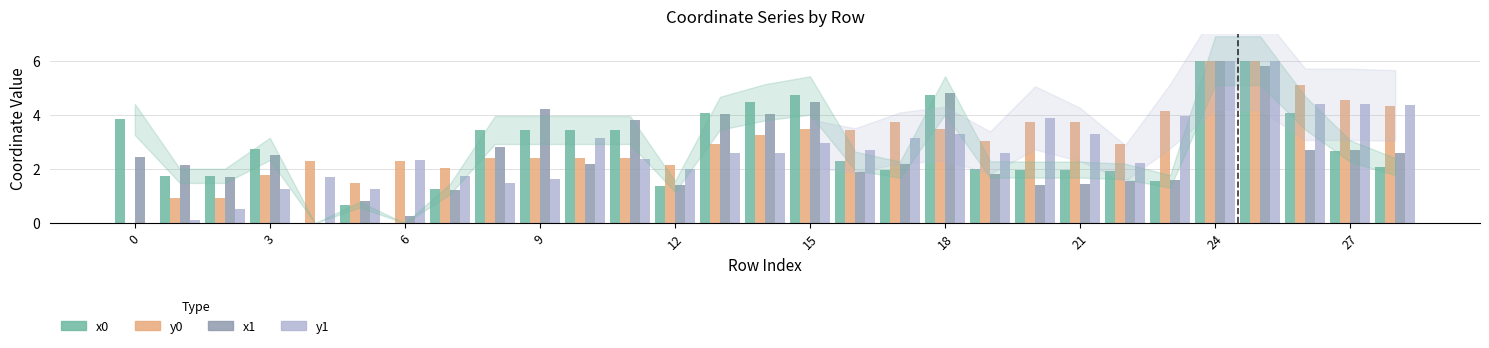

What is the highest value of the x0 series?

6.0